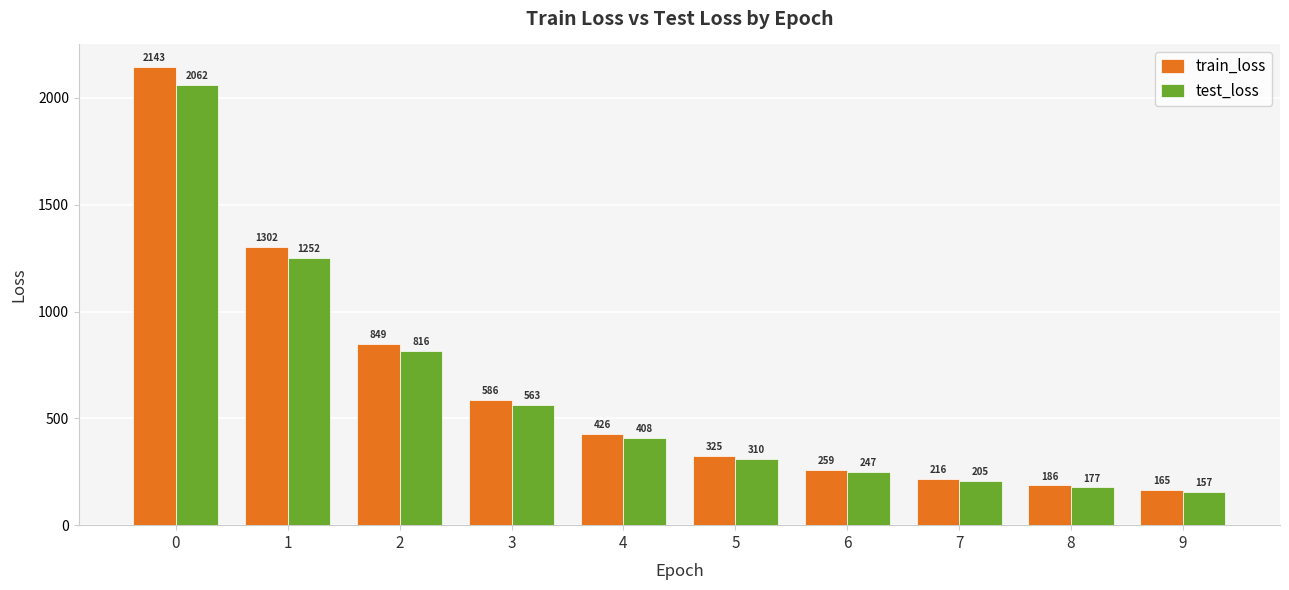

What is the value of the train_loss bar at the 8th from the left?

215.7